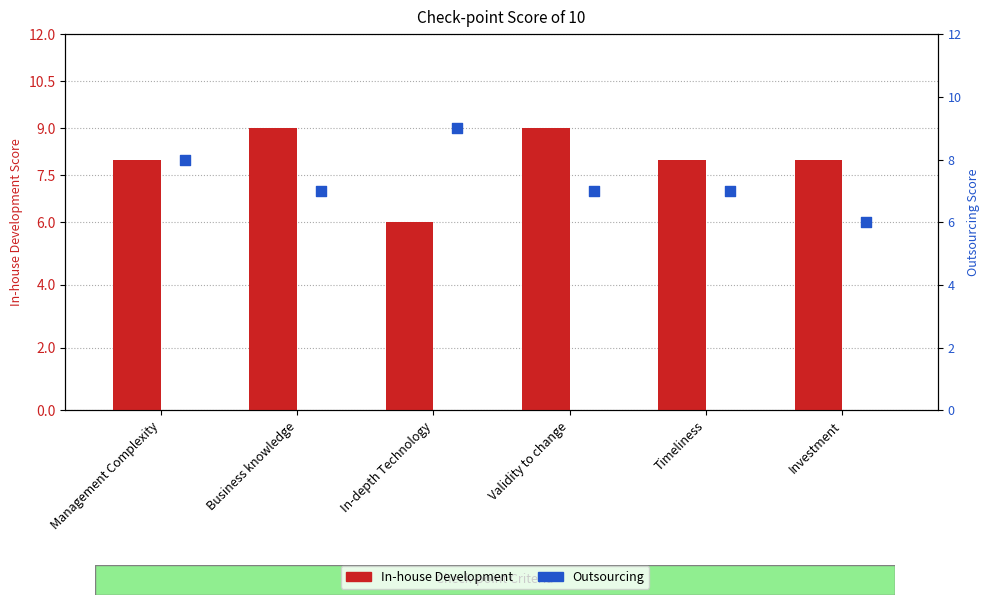

Which series has the widest spread of Y values?

In-house Development